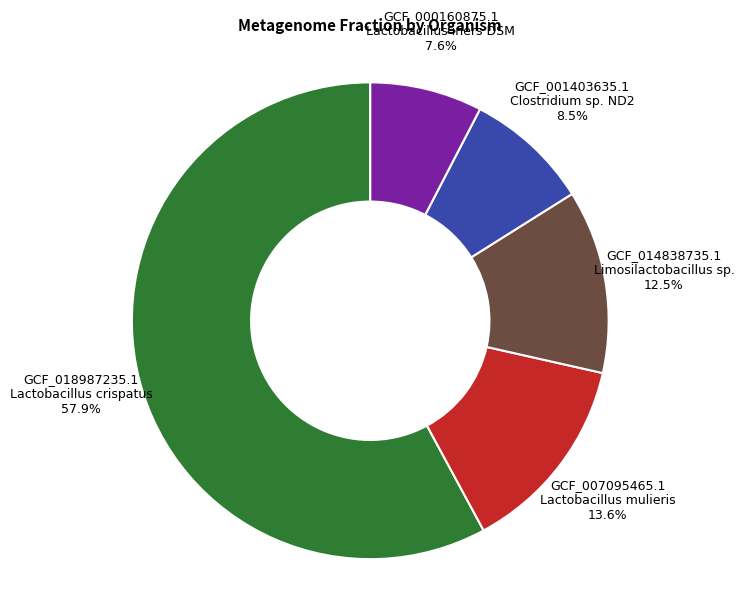

Which has a higher value, GCF_001403635.1 Clostridium sp. ND2 or GCF_018987235.1 Lactobacillus crispatus?

GCF_018987235.1 Lactobacillus crispatus